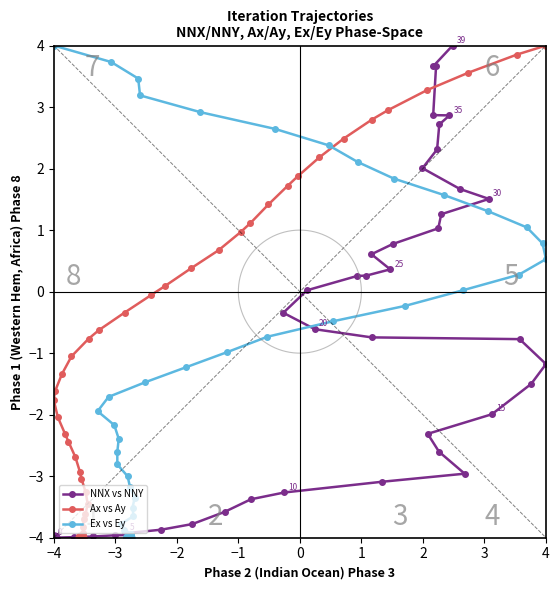

What is the minimum value for NNX vs NNY?

-4.0